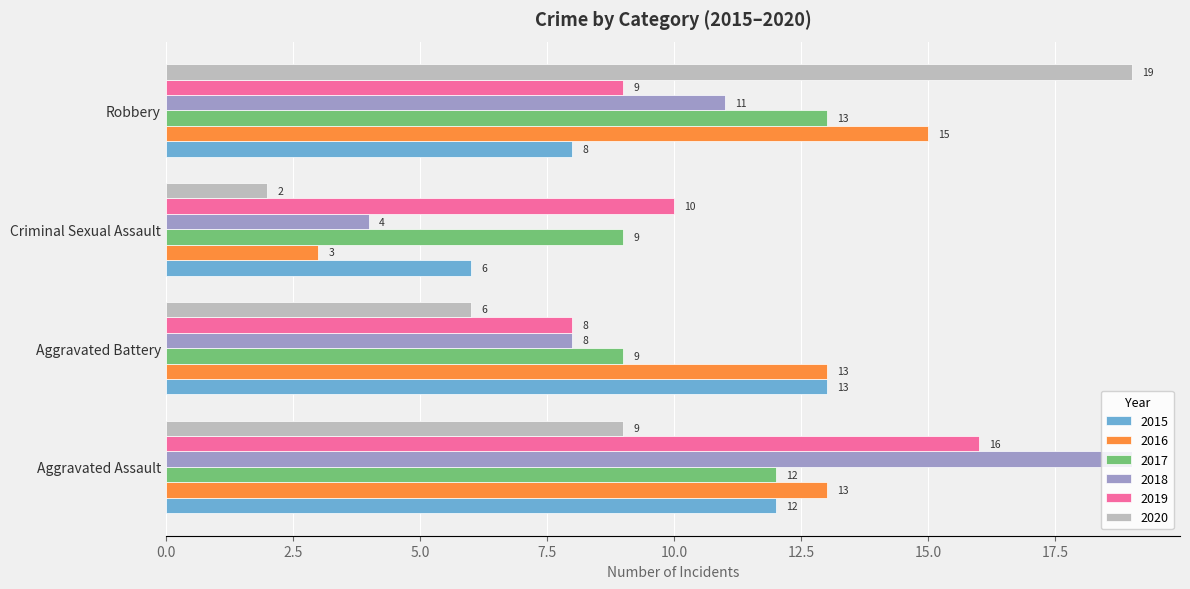

Count the 2016 values in the range 13 to 15.

3